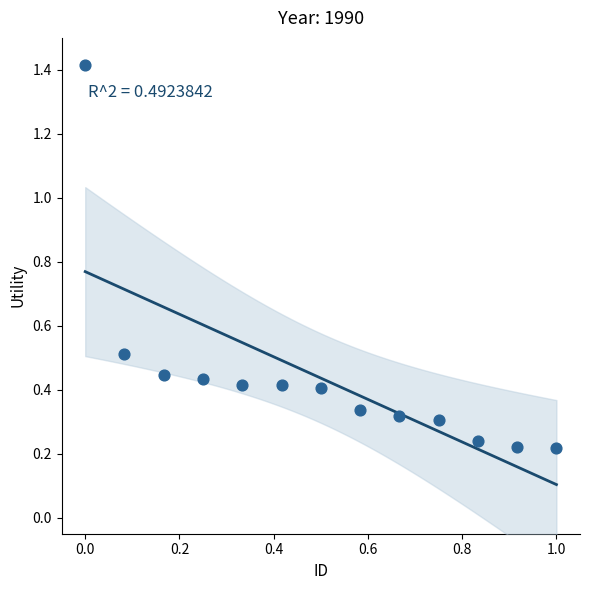

What is the range of X values (max minus min)?

1.0